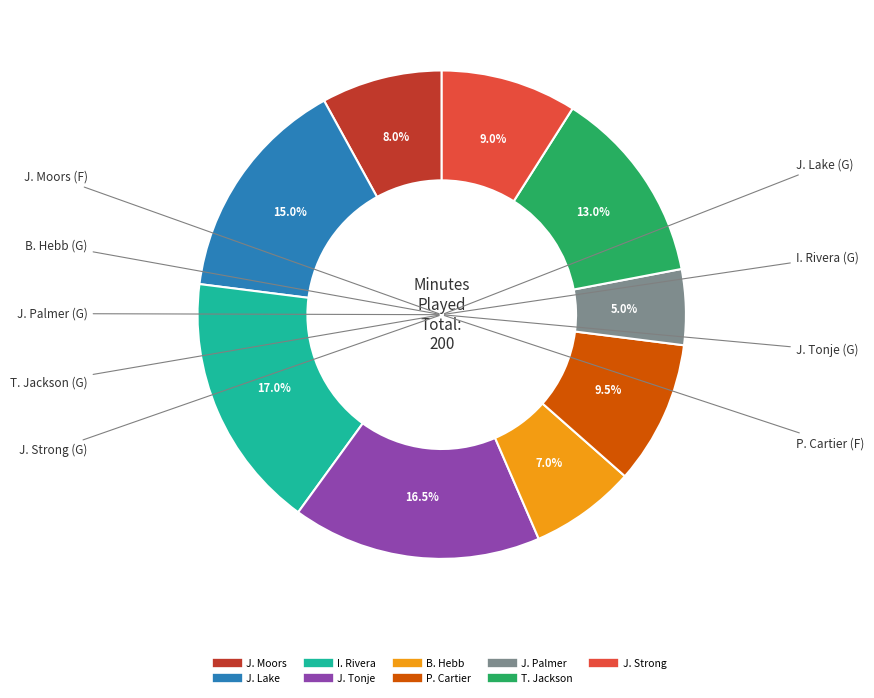

To the nearest percent, what is the average slice percentage?

11%